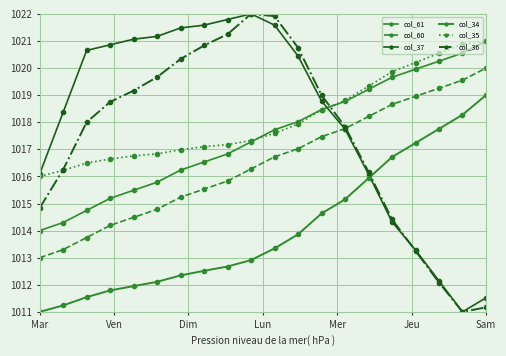

How many lines are shown in the chart?

6